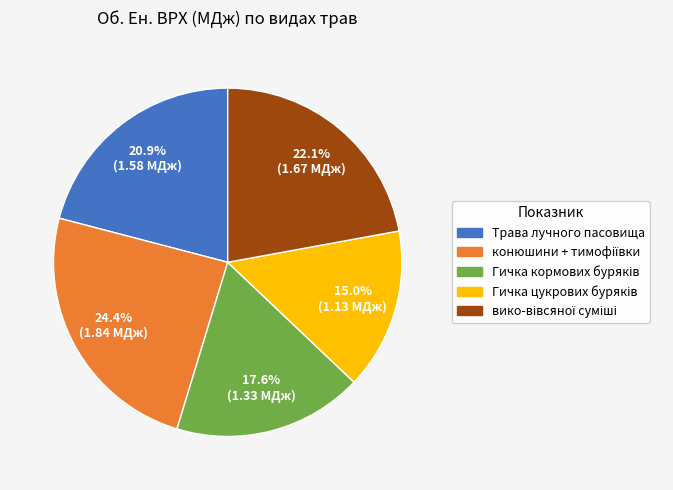

Is there any slice that represents more than half of the pie?

No